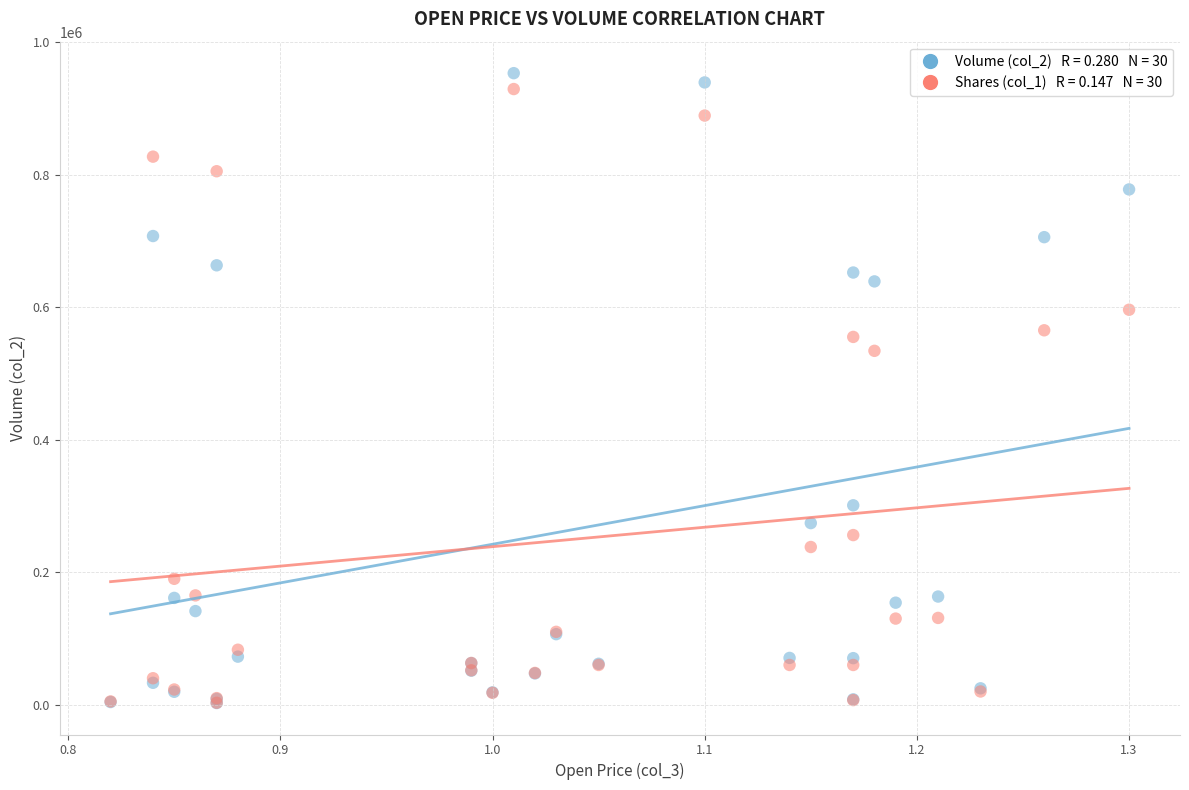

Across all series, what Y value is closest to 477790?

534000